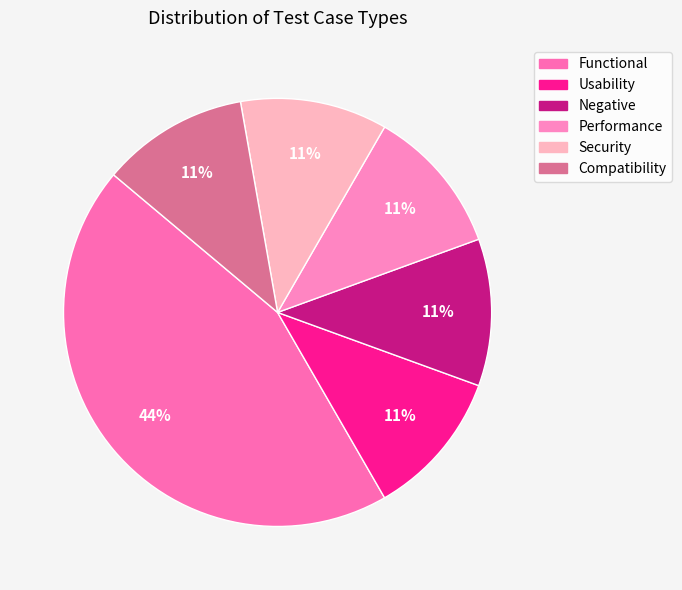

The Performance slice represents 11% of the pie. True or false?

True